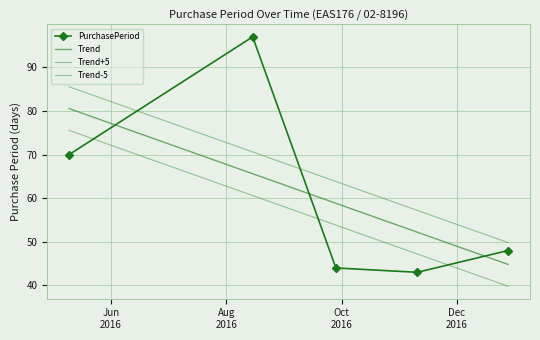

How many values in the PurchasePeriod series are below 48?

2